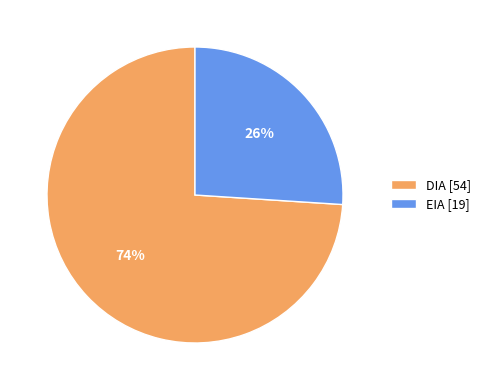

Which has a higher value, DIA or EIA?

DIA